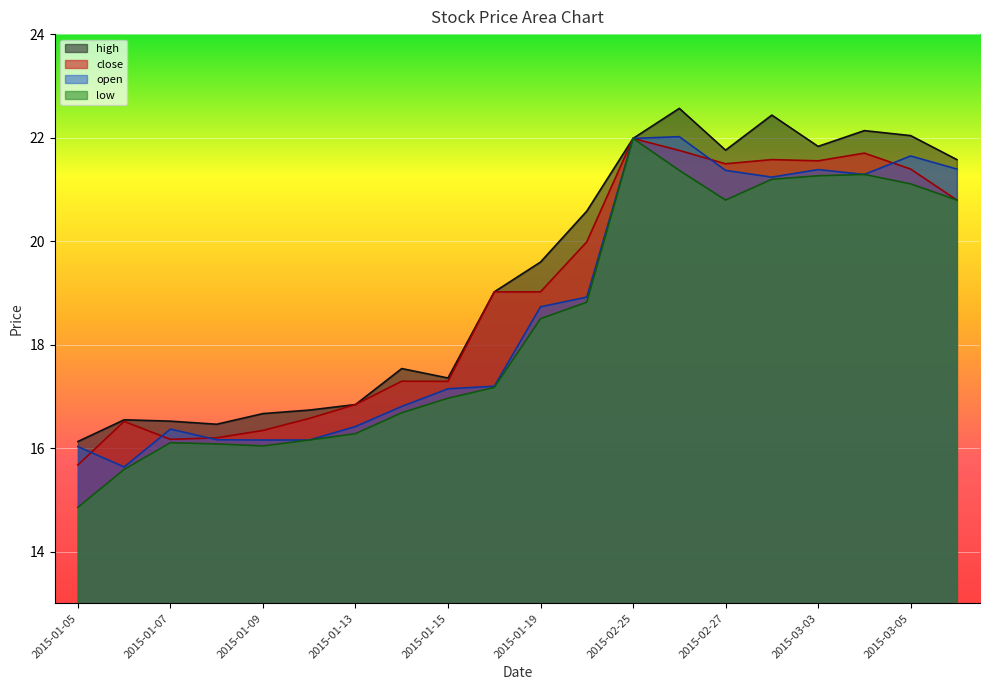

The value of open at 2015-01-12 is 21.2. True or false?

False